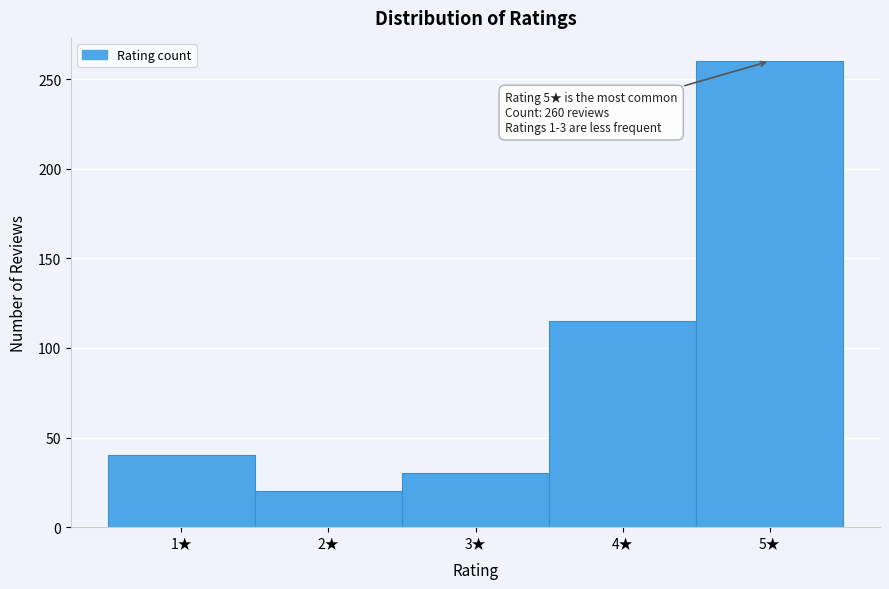

Which range on the x-axis has the tallest bar?

4.5 to 5.5